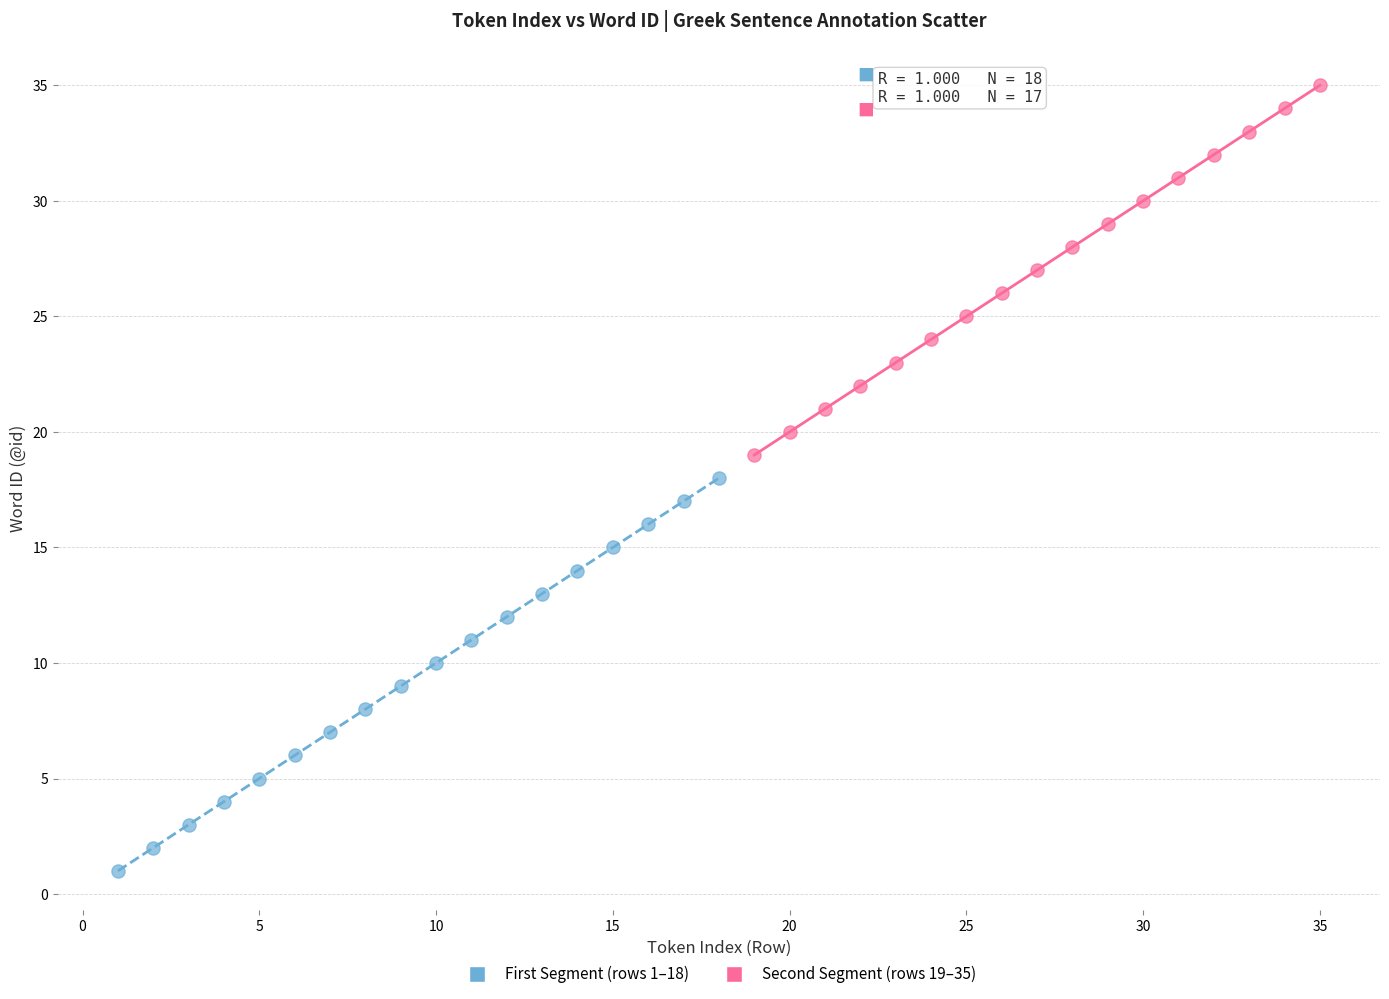

Which series contains the lowest Y value?

First Segment (rows 1–18)